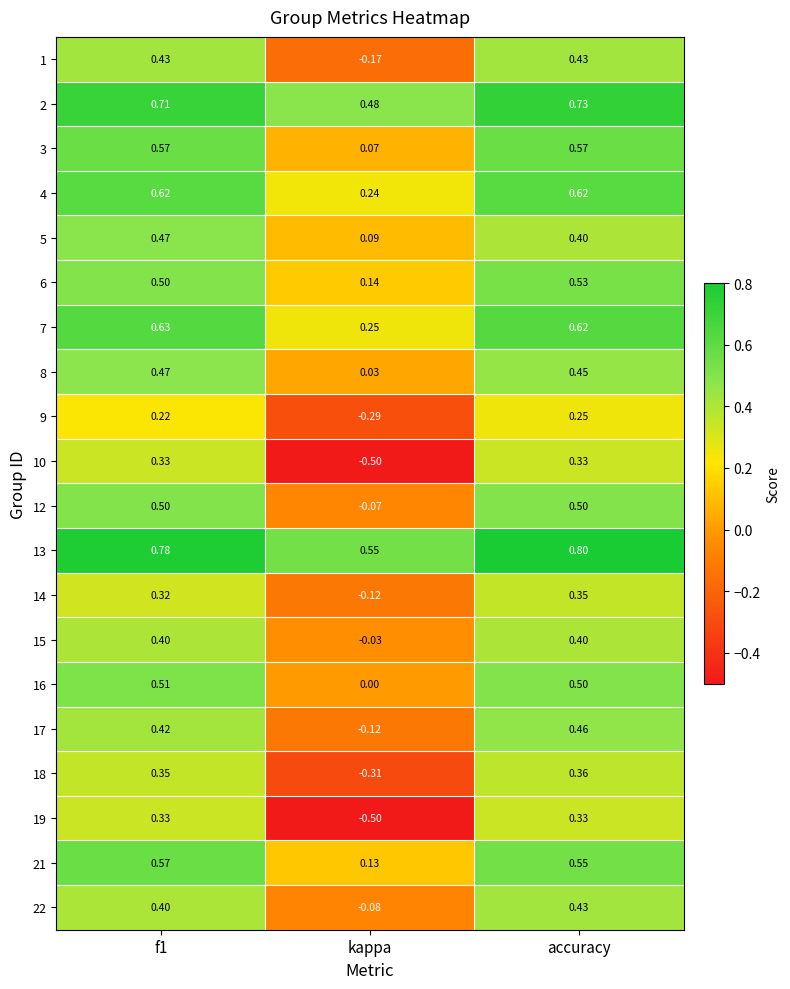

Where is 8 nearest to the value 0?

kappa